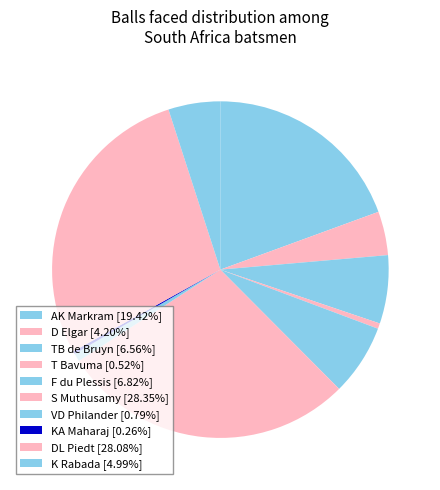

To the nearest percent, what is the difference between the largest and smallest slice percentages?

28%